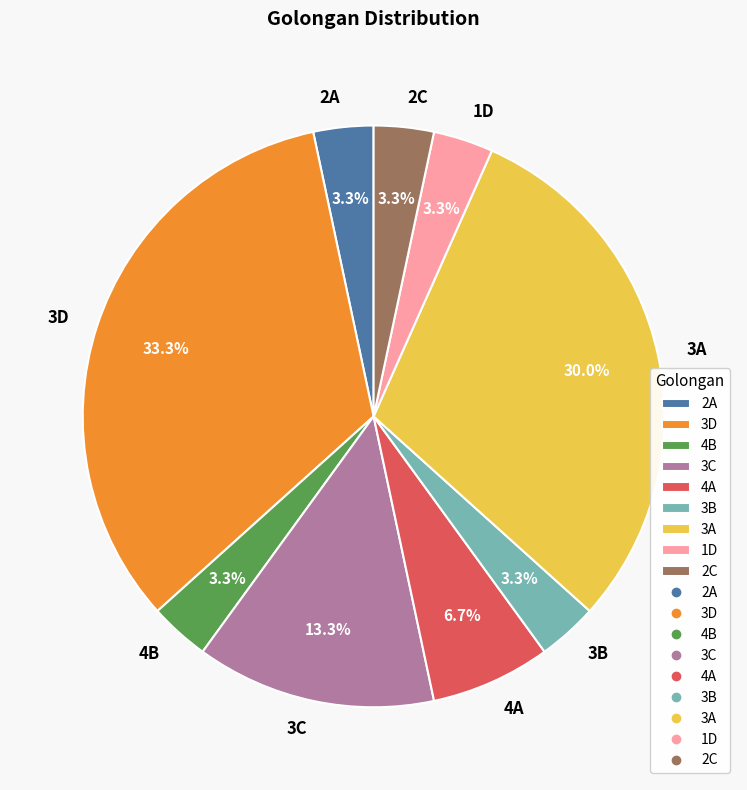

Which category has the biggest portion of the pie?

3D